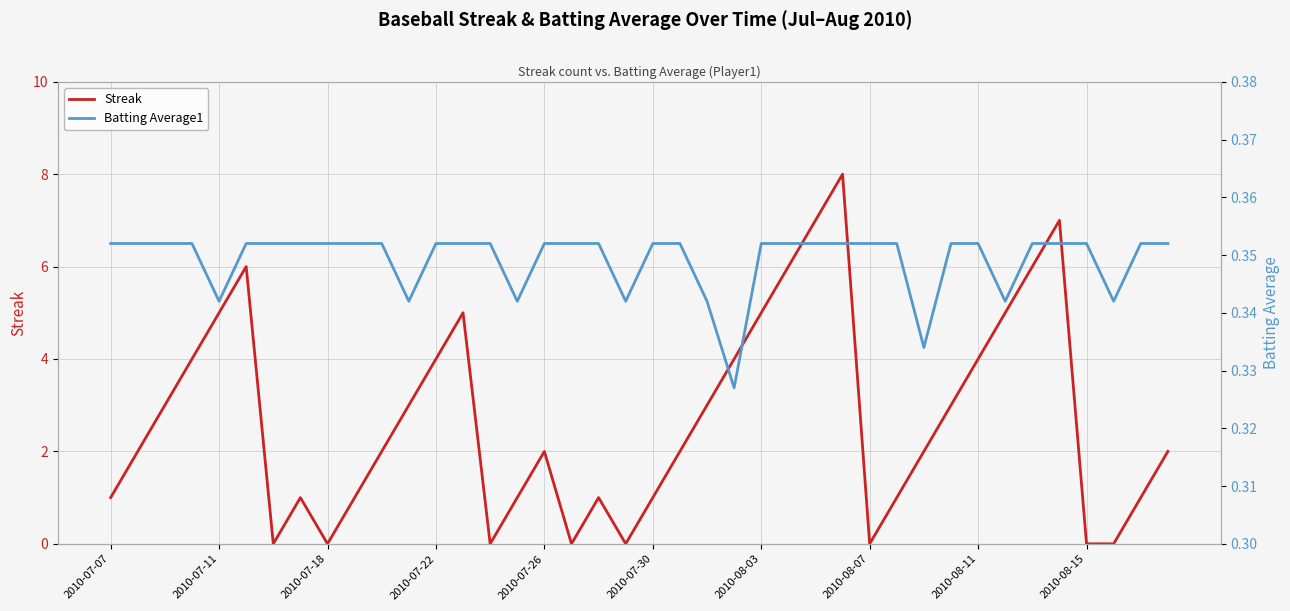

Is it true that Streak equals 14.0 at 27?

False